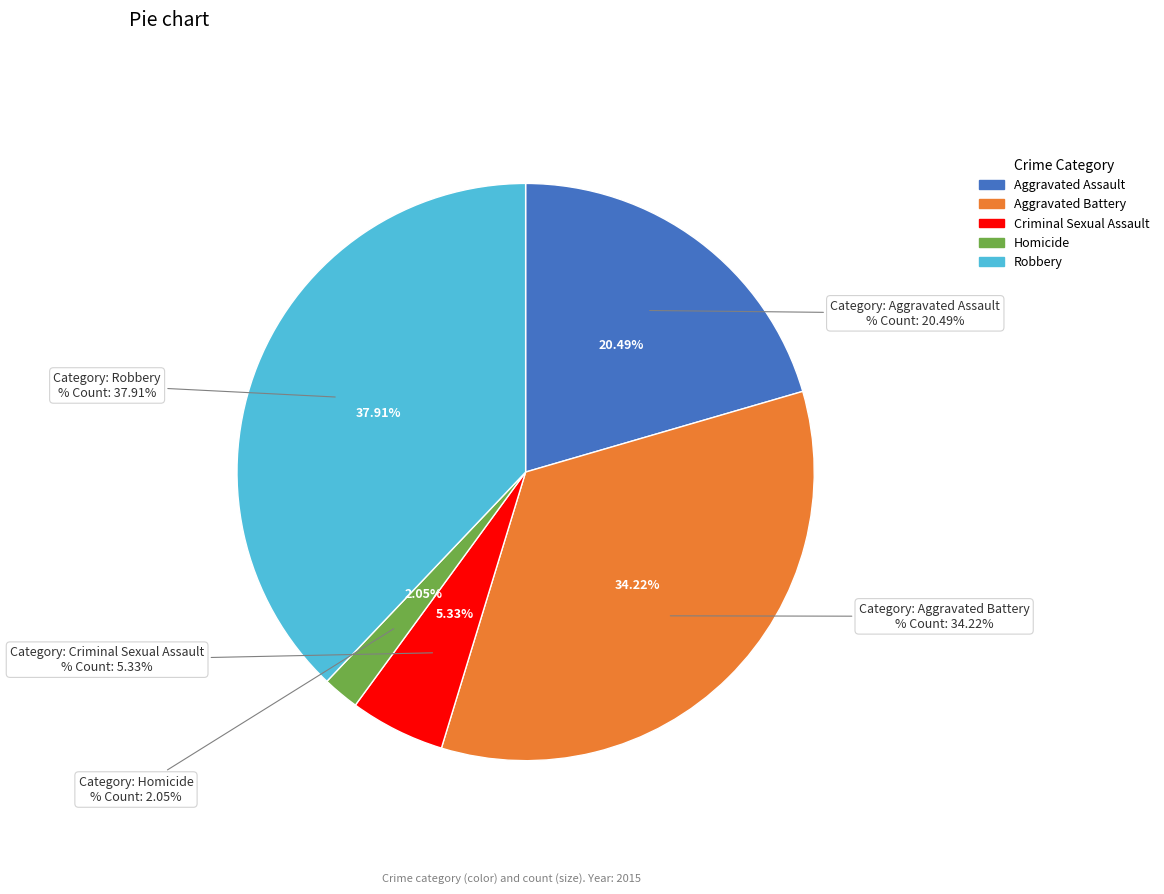

Count the number of slices in the pie.

5